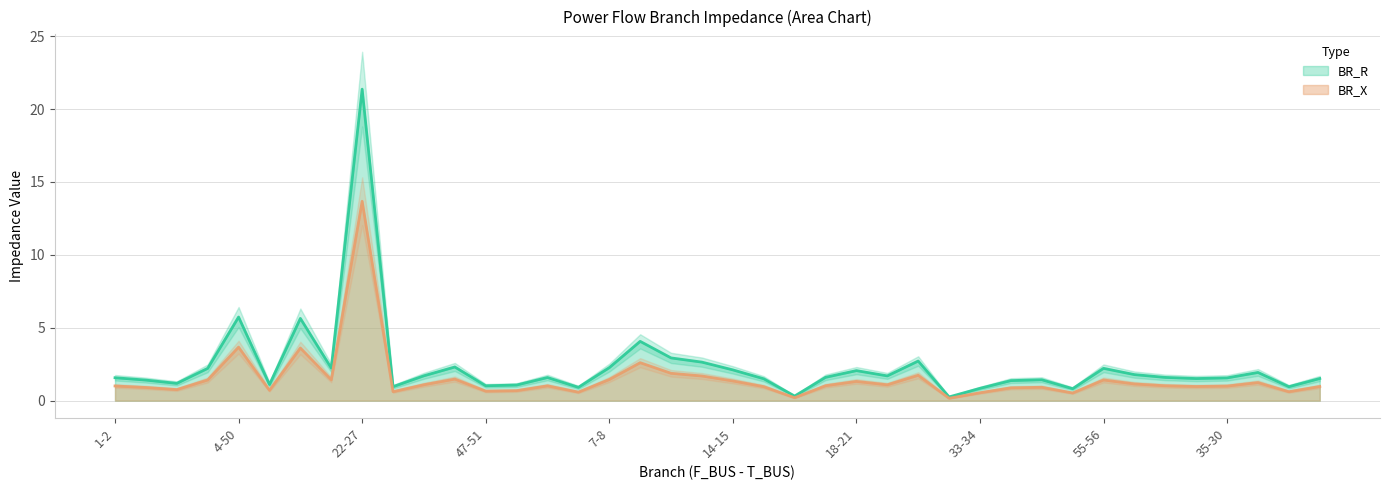

What is the greatest value displayed?

21.4